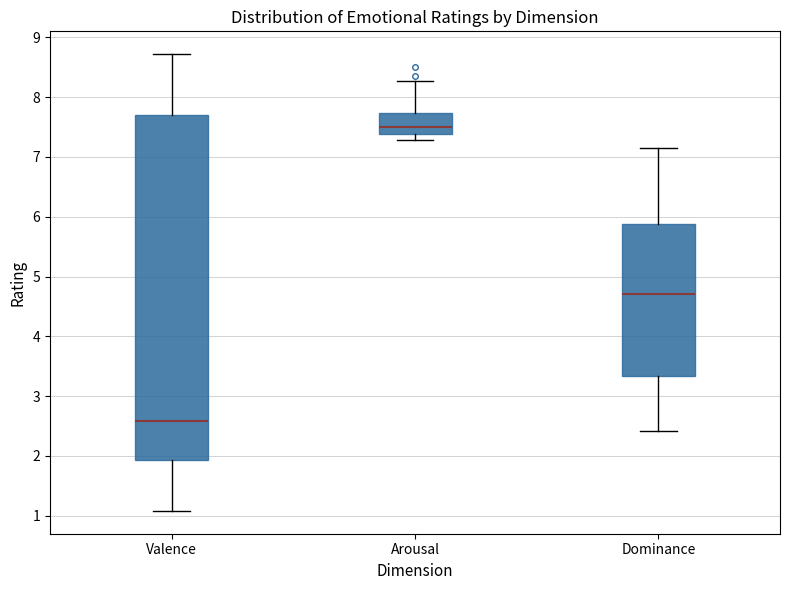

Where does the median line of the box for Arousal sit on the y-axis? The values are not printed on the chart, so give them approximately, as read against the axis.

7.5